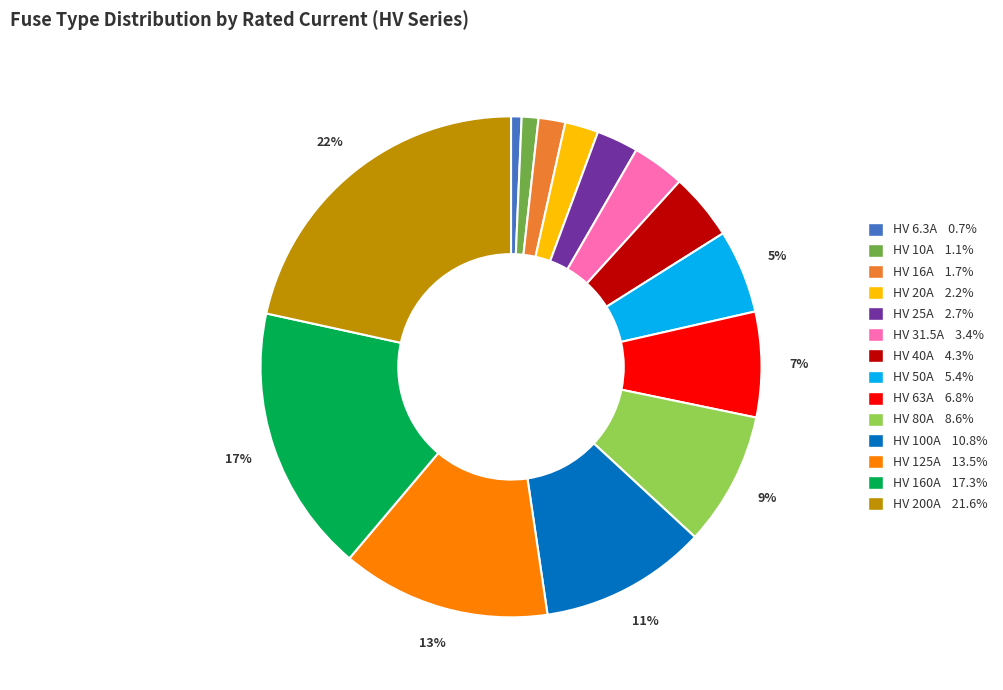

To the nearest percent, what portion does HV 50A 5.4% represent?

5%